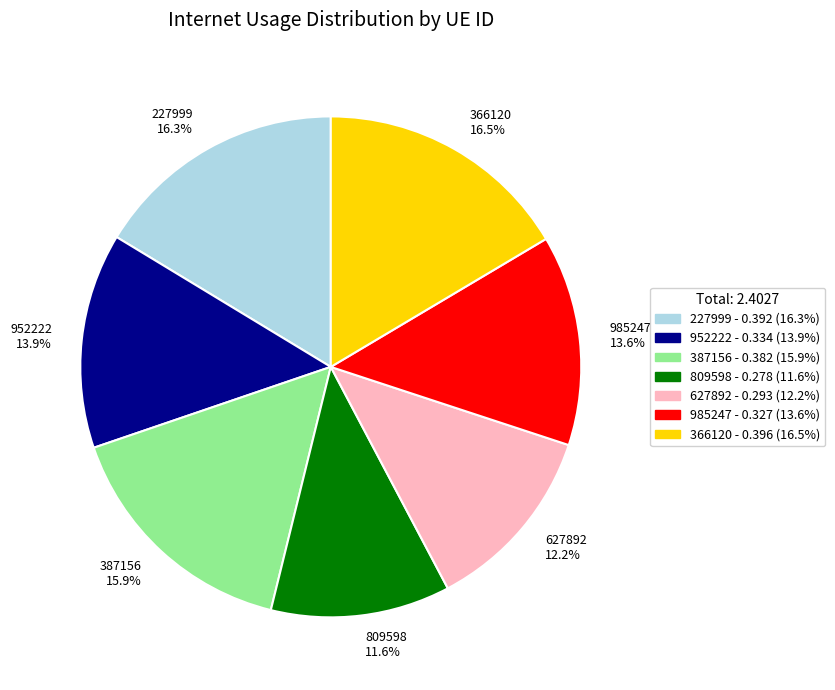

To the nearest percent, what percentage of the pie is 952222?

14%